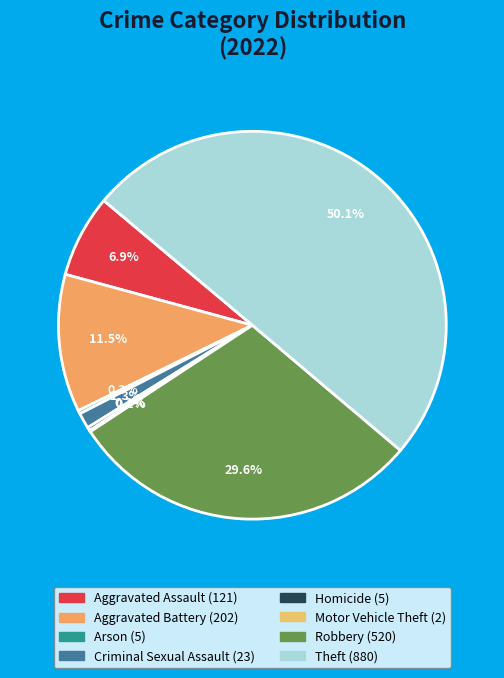

To the nearest percent, what is the difference between the largest and smallest slice percentages?

50%